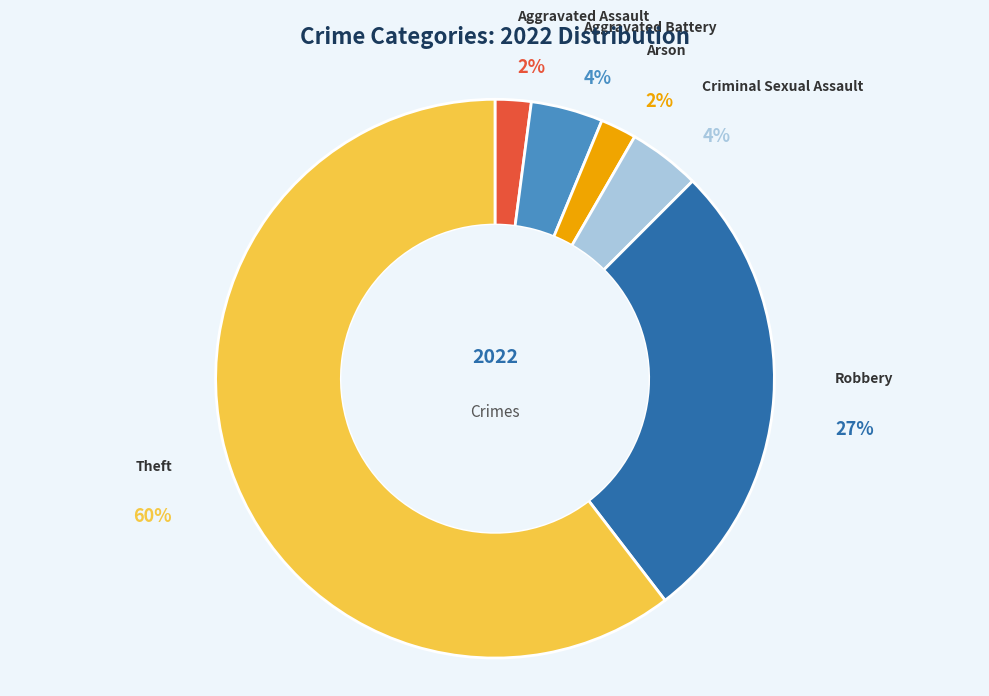

Which slice represents more than half of the pie?

Theft